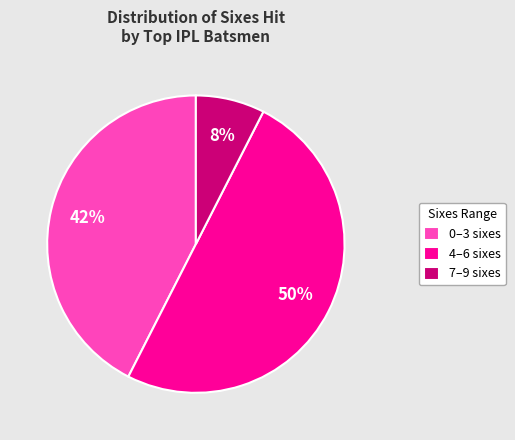

Which slice is the largest?

4–6 sixes